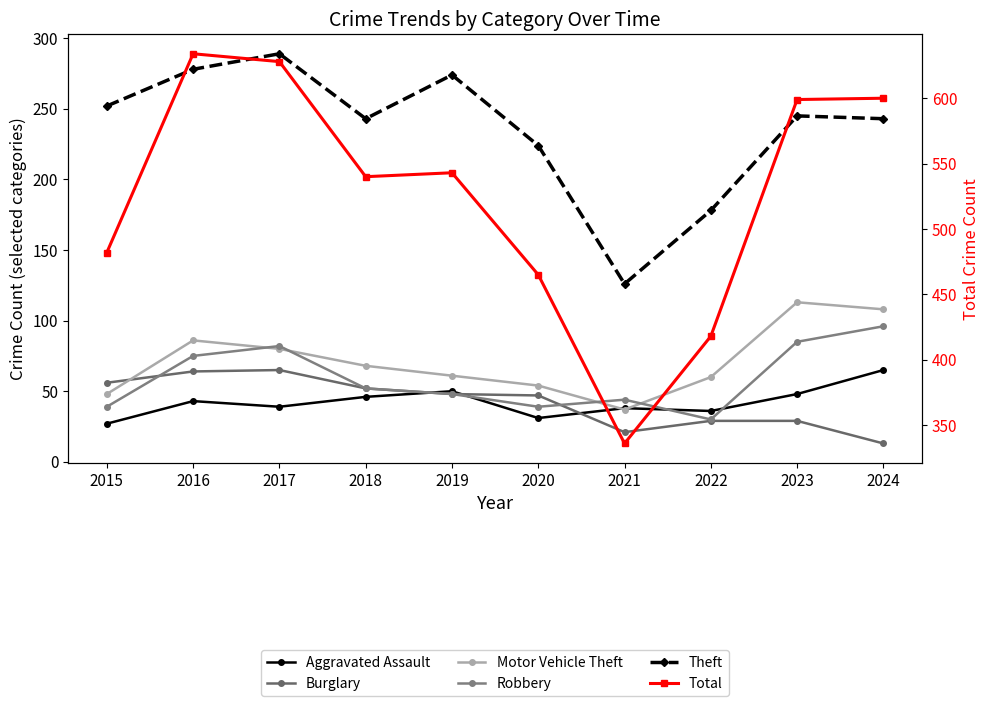

Between 2021 and 2018, which is larger?

2018